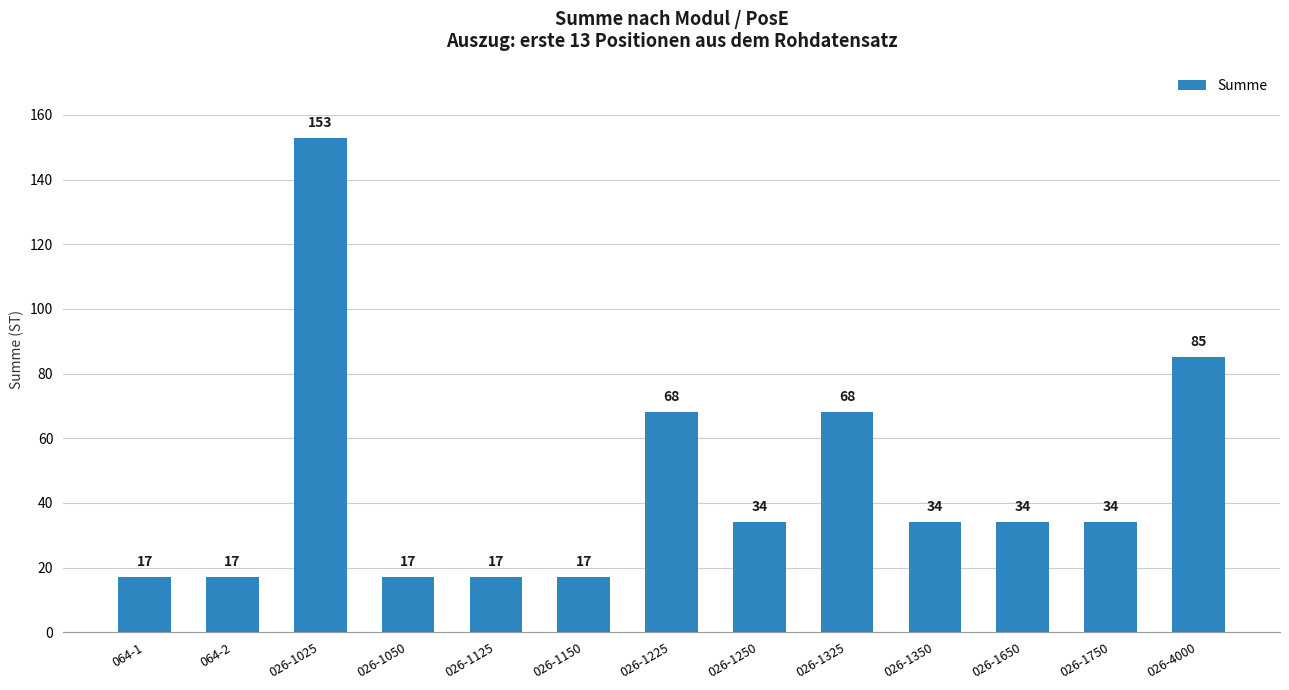

Reading left to right, transcribe all the data shown in this chart.

17	17	153	17	17	17	68	34	68	34	34	34	85